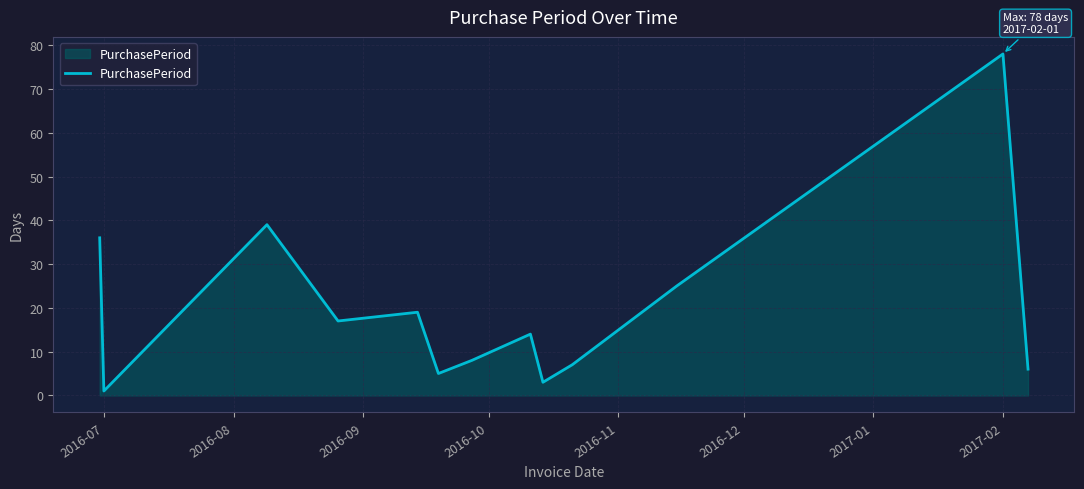

What is the difference between the maximum and minimum values?

77